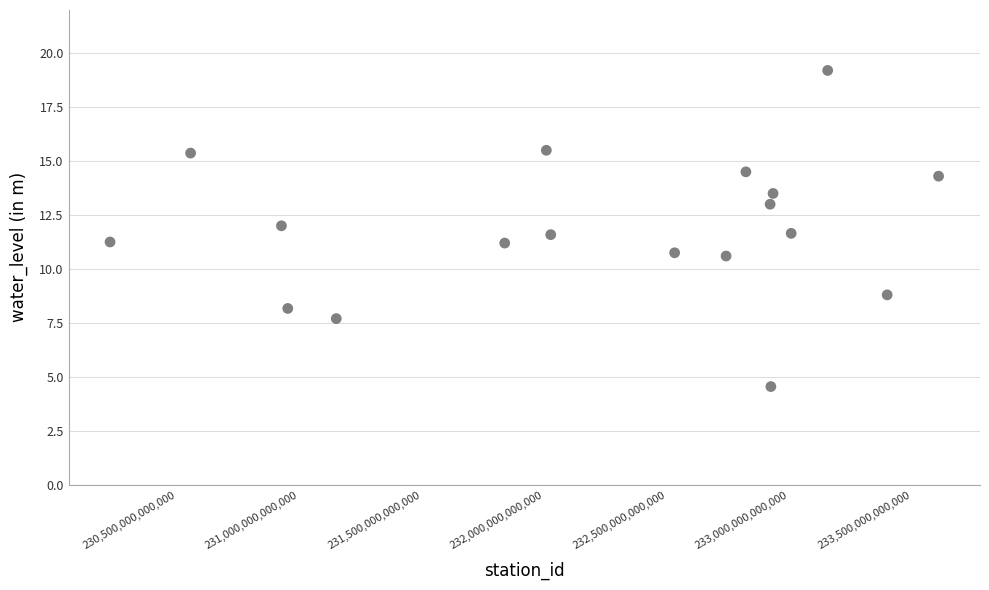

What is the range of X values (max minus min)?

3383999887900.0